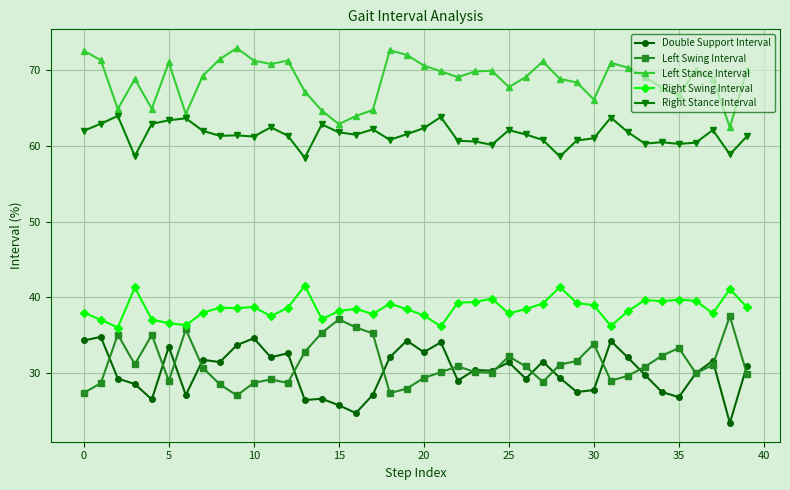

Rank the series by their maximum value, from highest to lowest.

Left Stance Interval, Right Stance Interval, Right Swing Interval, Left Swing Interval, Double Support Interval